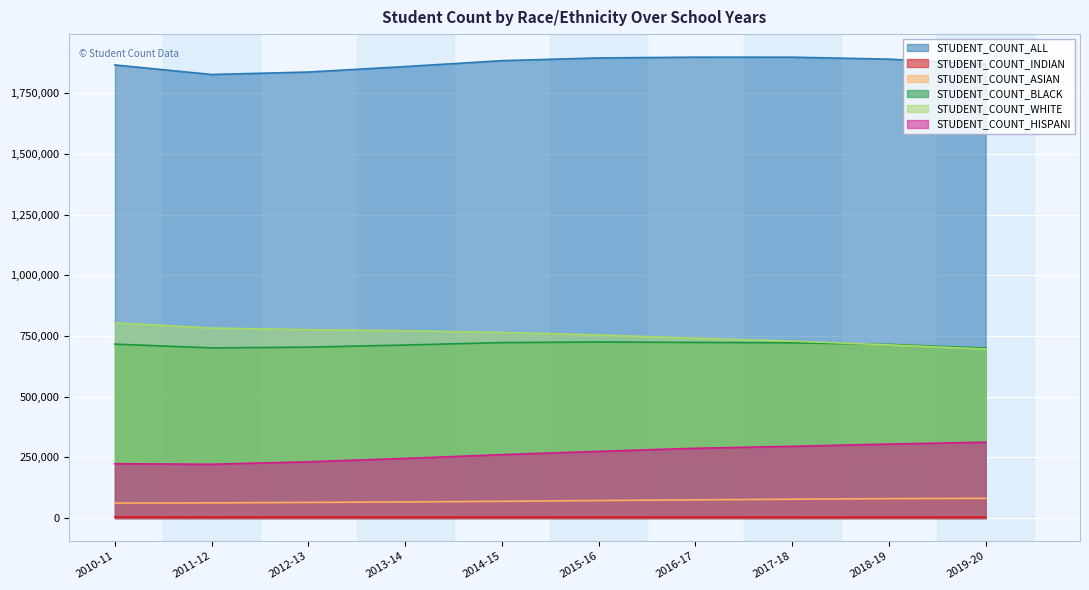

Between 2010-11 and 2012-13, which series saw the biggest shift?

STUDENT_COUNT_ALL